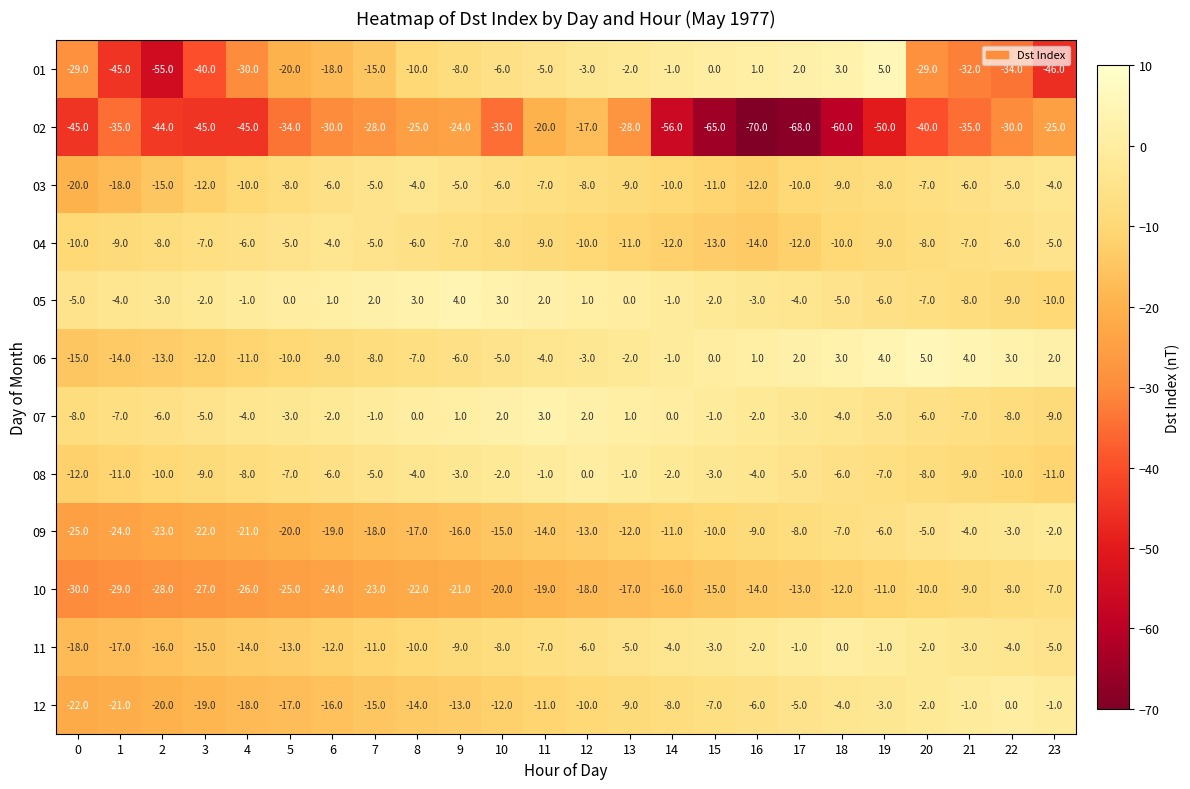

List the labels in order of 09 value, smallest first.

0, 1, 2, 3, 4, 5, 6, 7, 8, 9, 10, 11, 12, 13, 14, 15, 16, 17, 18, 19, 20, 21, 22, 23